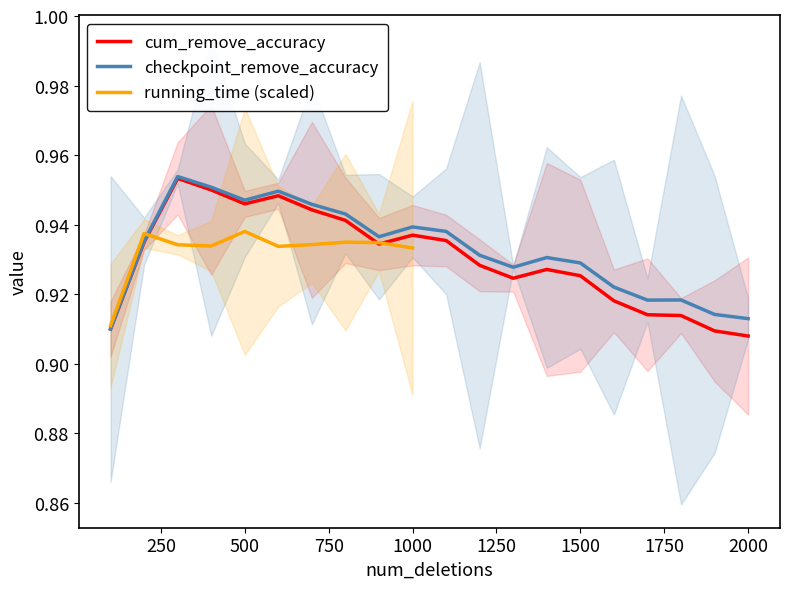

True or false: cum_remove_accuracy has a value of 0.6 at 2000.

False